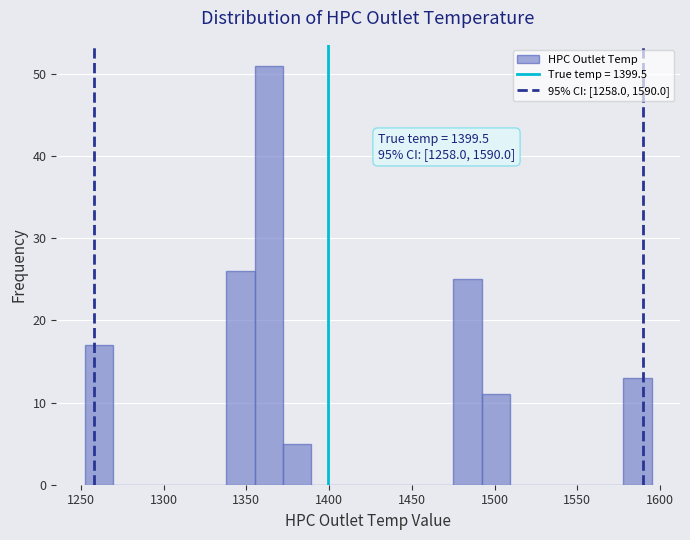

Around what value on the x-axis is the tallest bar? Give the approximate position of its centre, as read against the axis.

1365